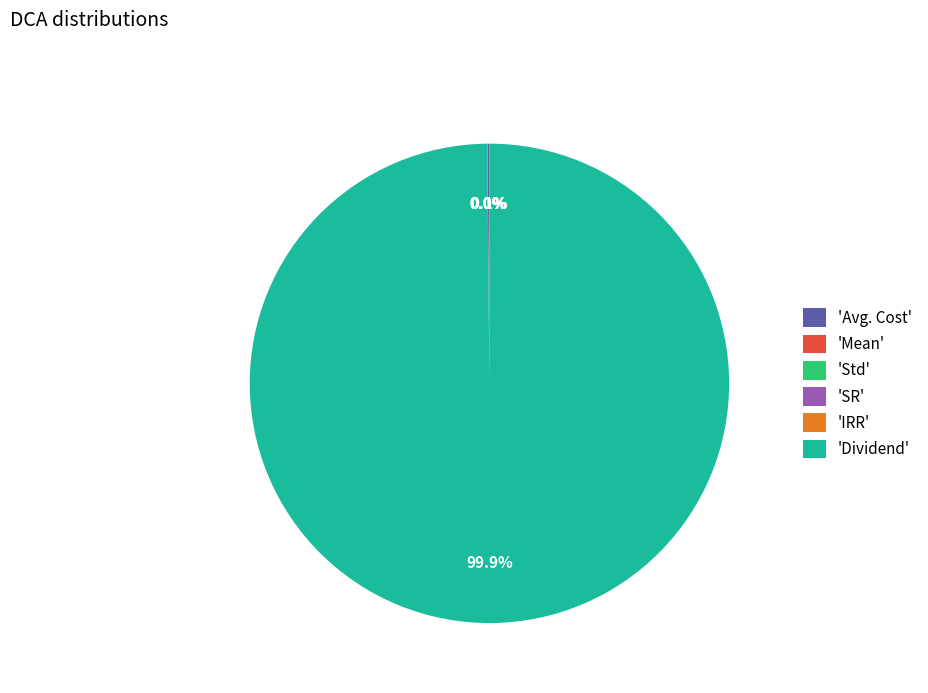

Which slice is the largest?

'Dividend'